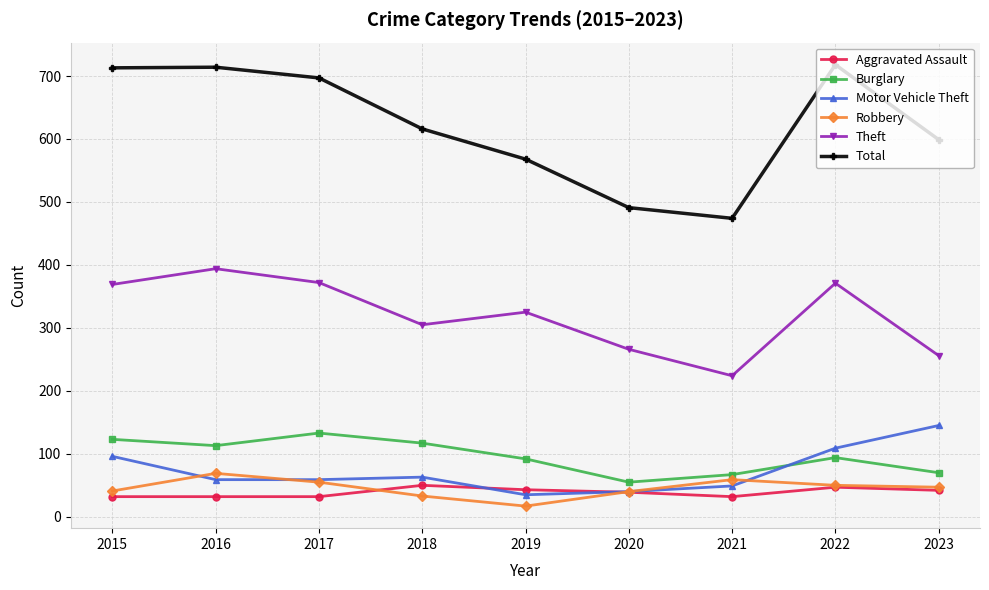

What is the total value across all series at 2018?

1184